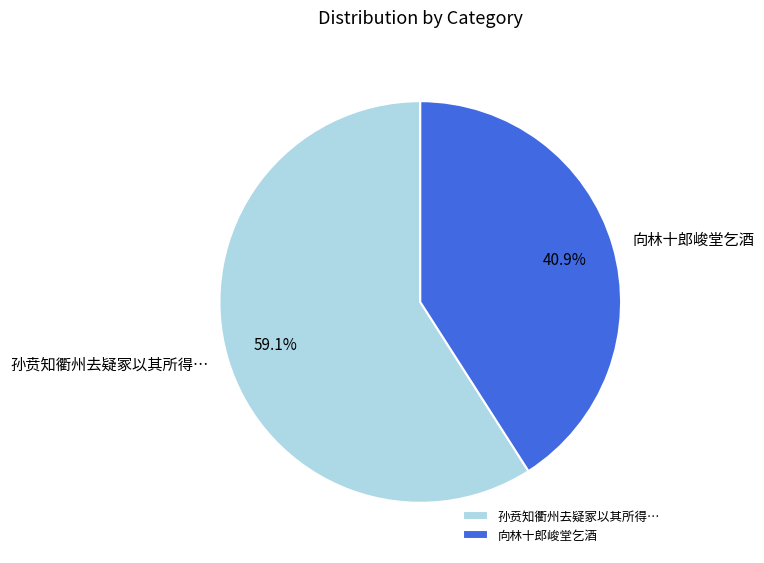

Is it true that 向林十郎峻堂乞酒 is 54% of the pie?

False